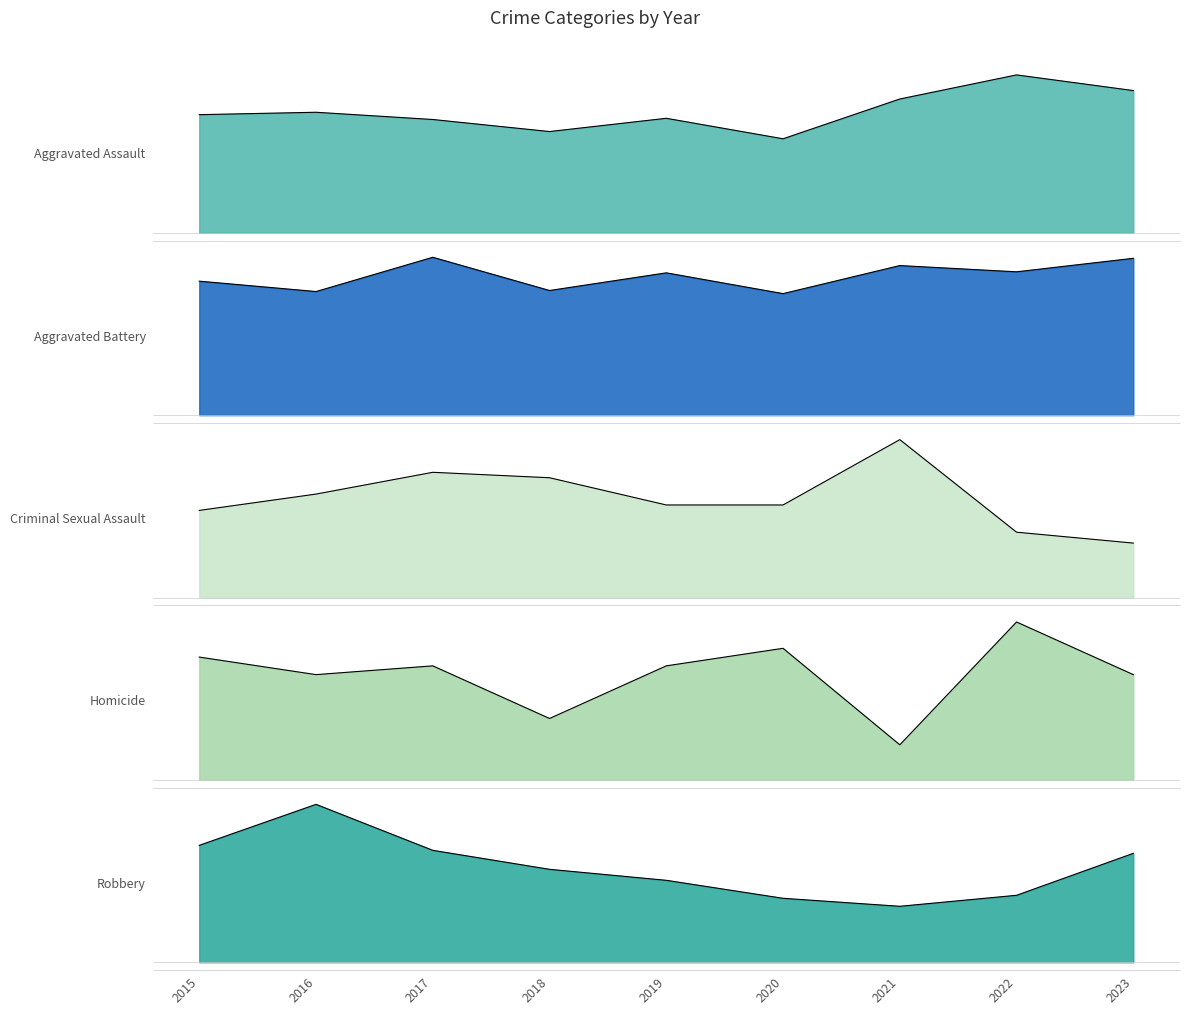

What are all the series names shown in the legend?

Aggravated Assault, Aggravated Battery, Criminal Sexual Assault, Homicide, Robbery